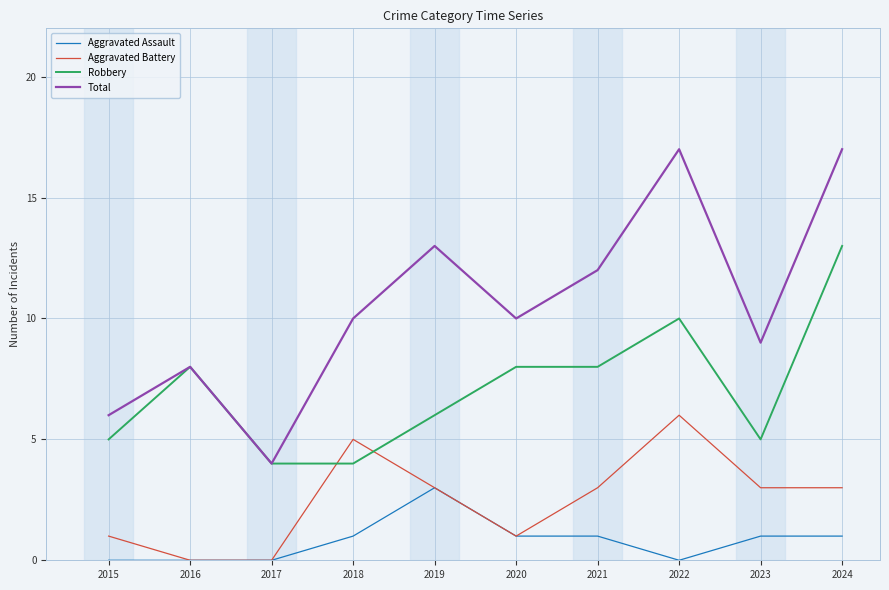

What is the greatest value displayed?

17